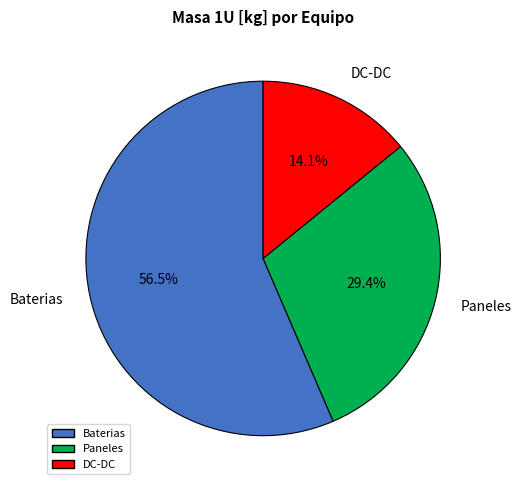

Which slice is the largest?

Baterias